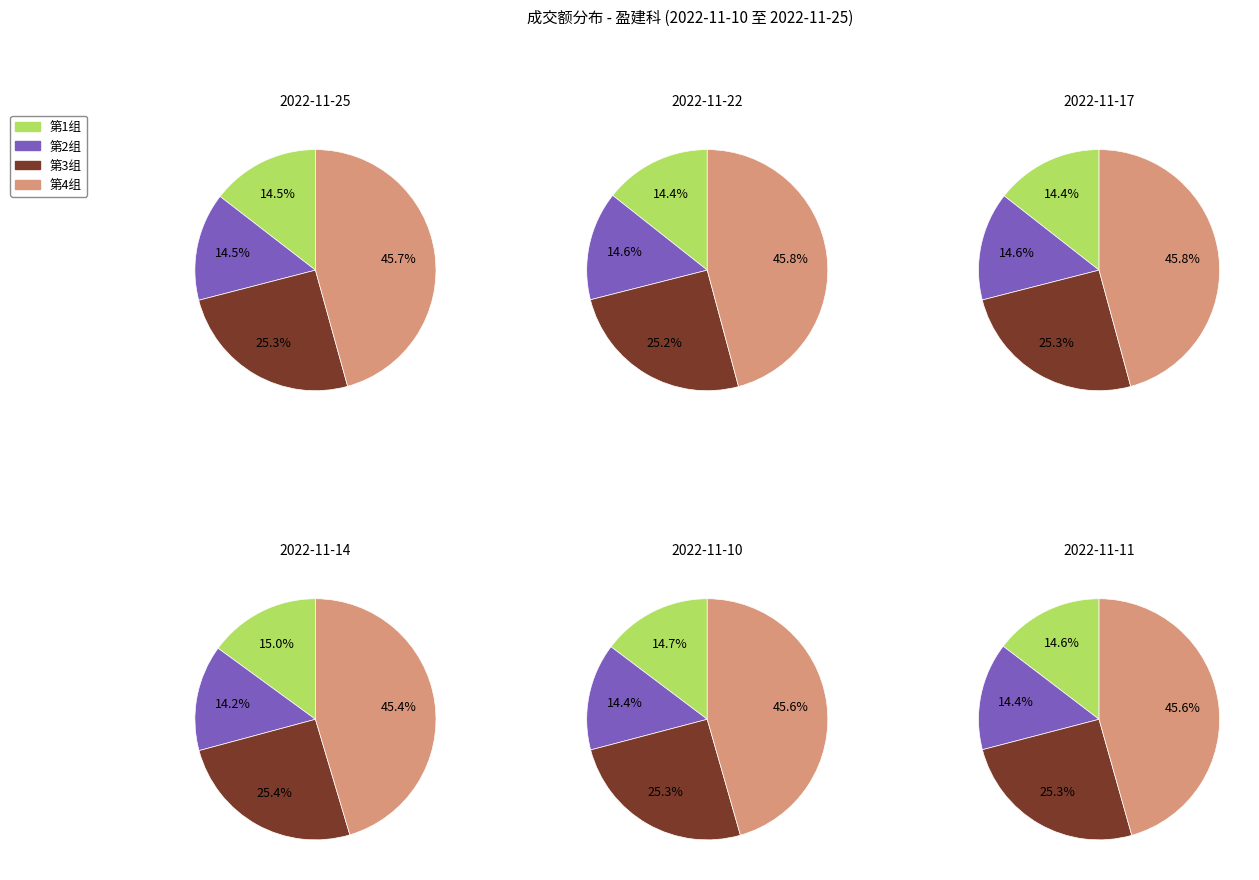

True or false: 2022-11-14 accounts for 31% of the total.

False